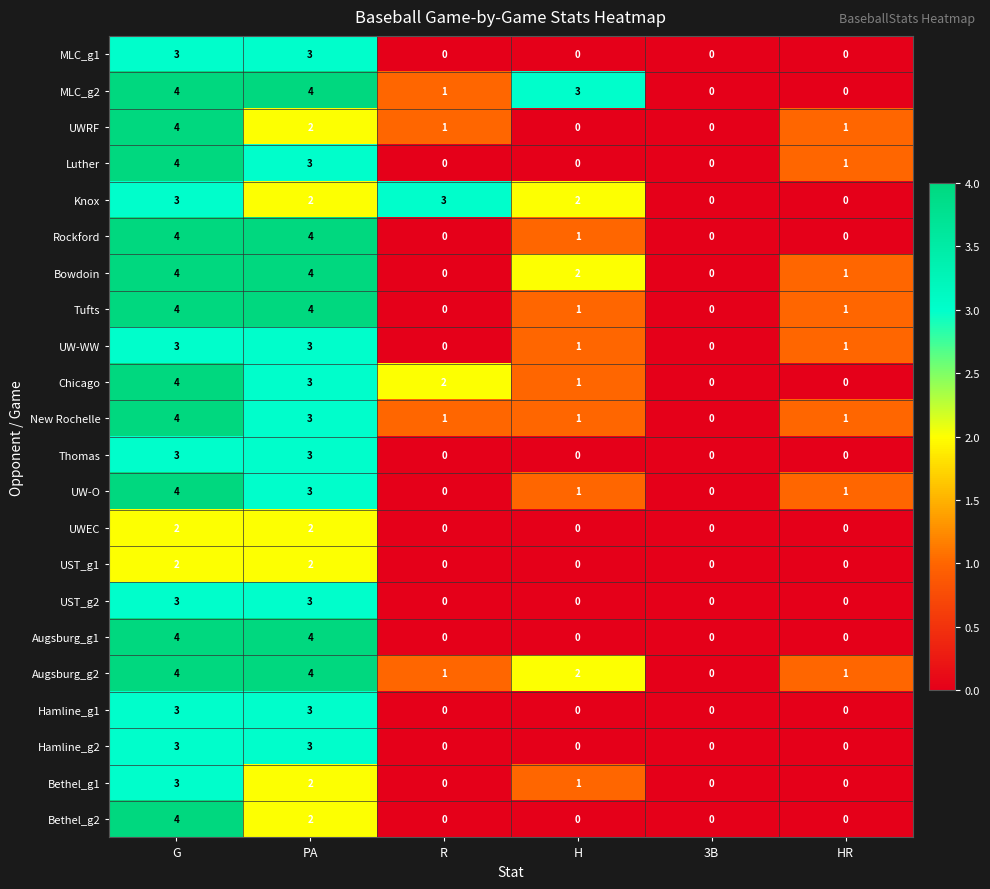

At which category is the sum across all series the highest?

G